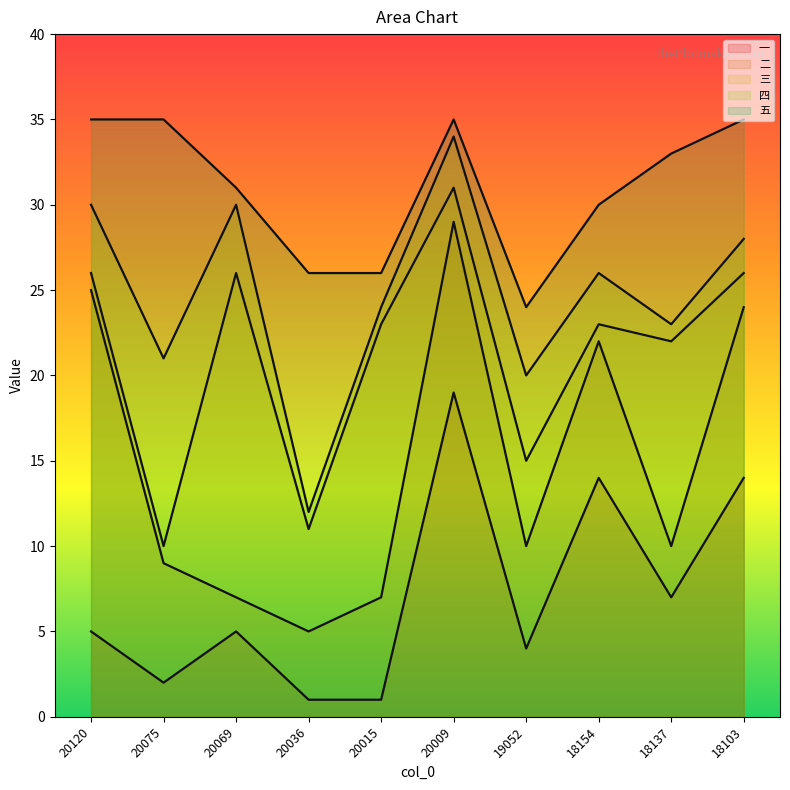

At which category is the sum across all series the highest?

20009